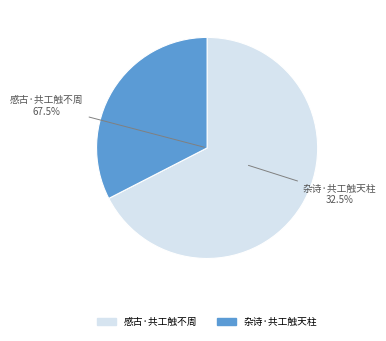

Count the number of slices in the pie.

2